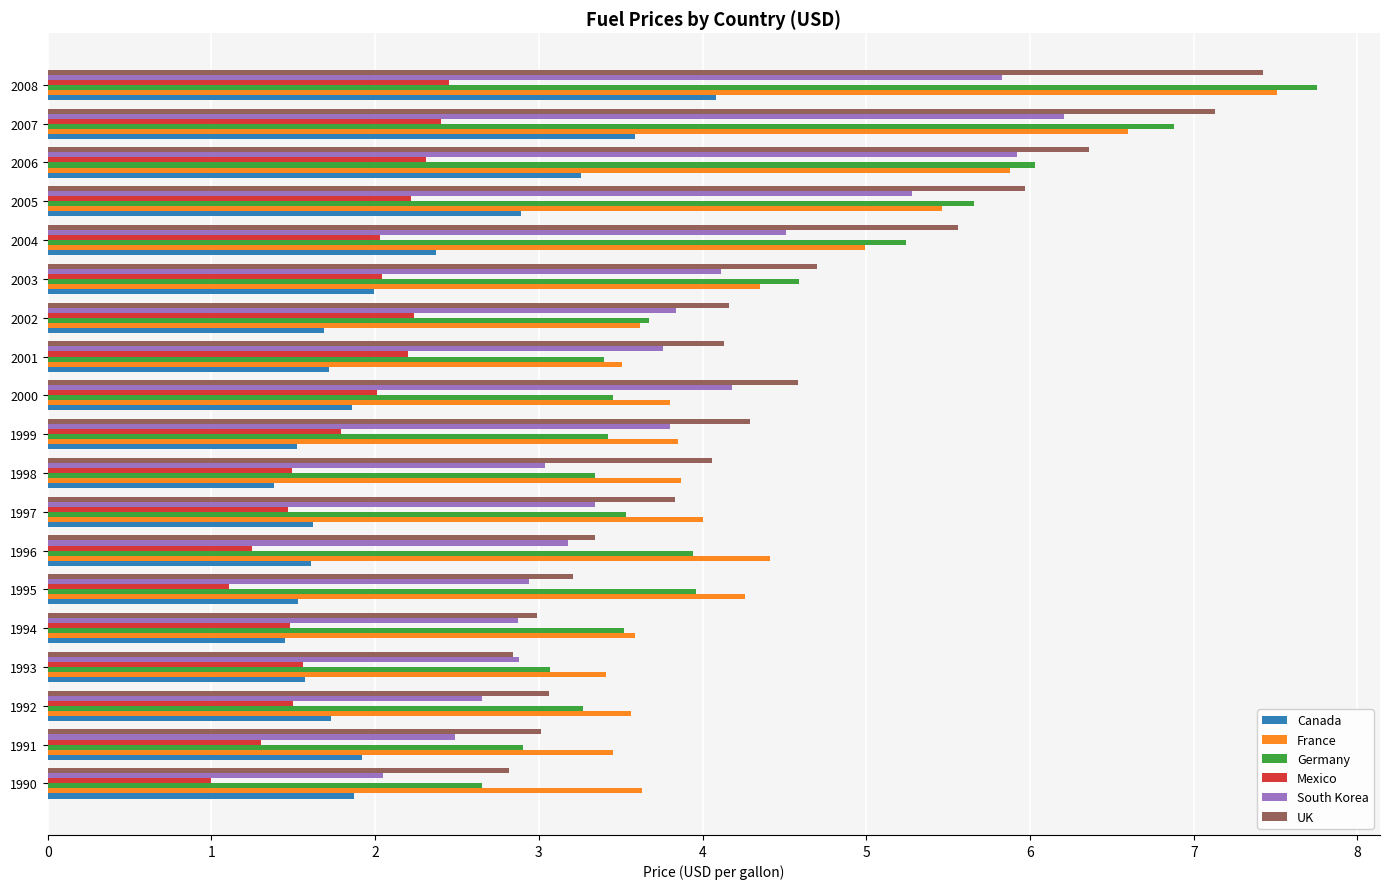

At how many categories does at least one series exceed 5?

5